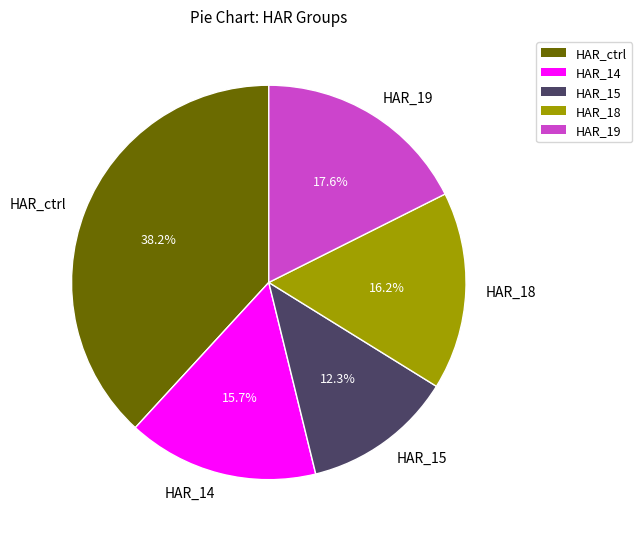

What is the smallest slice in the pie chart?

HAR_15